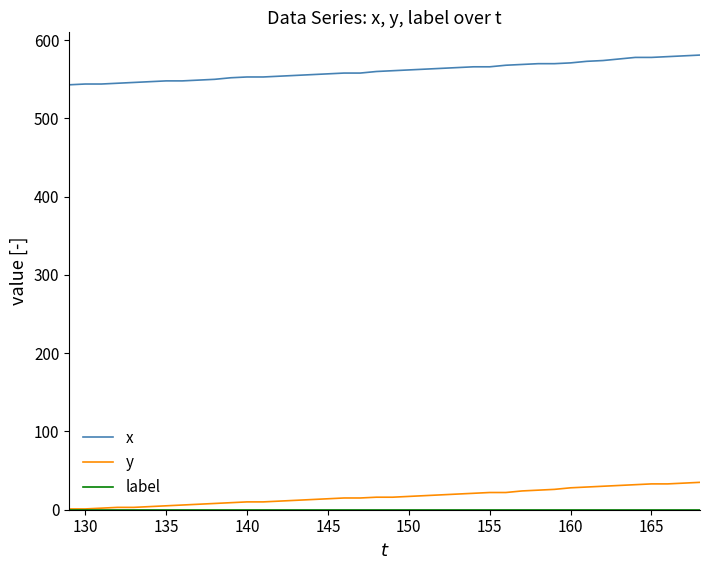

What is the minimum value for x?

543